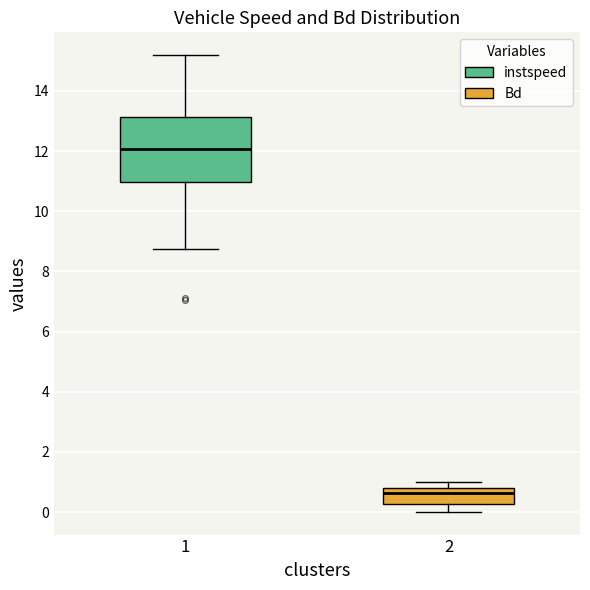

Comparing the boxes themselves (not the whiskers), which one is the tallest?

1